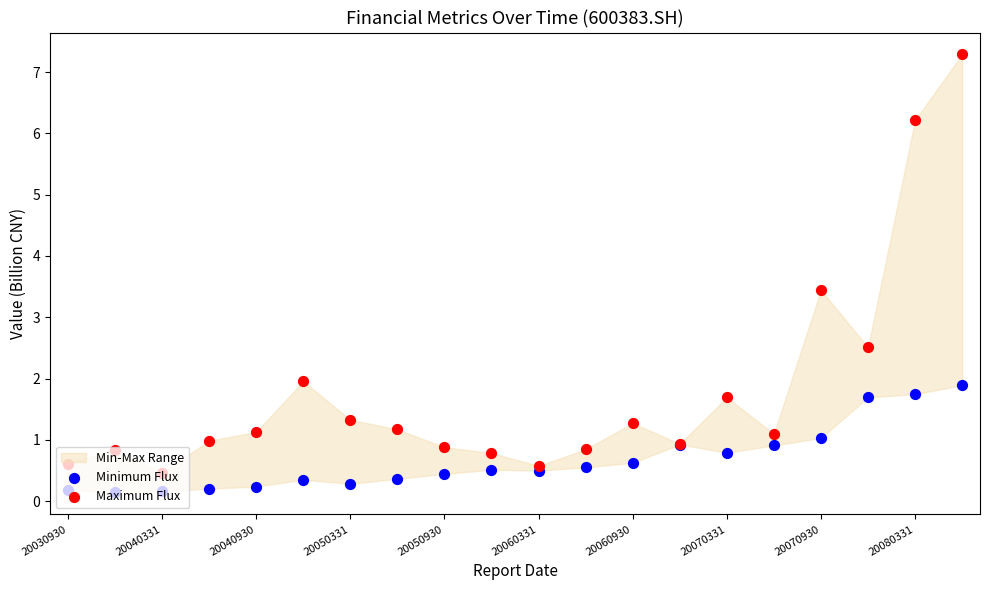

Which series has the widest spread of Y values?

Maximum Flux